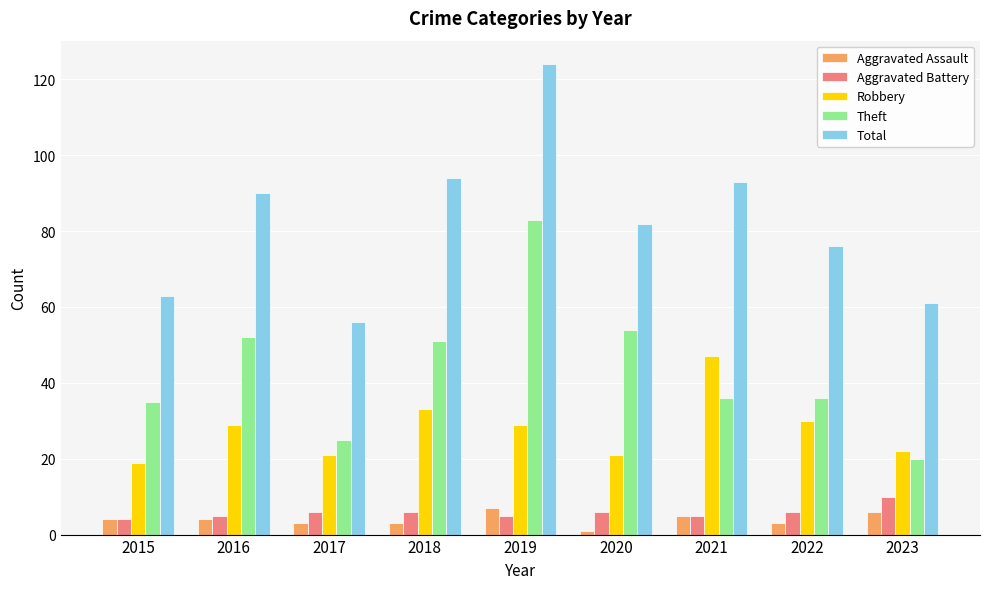

Read the Aggravated Assault value at 2022.

3